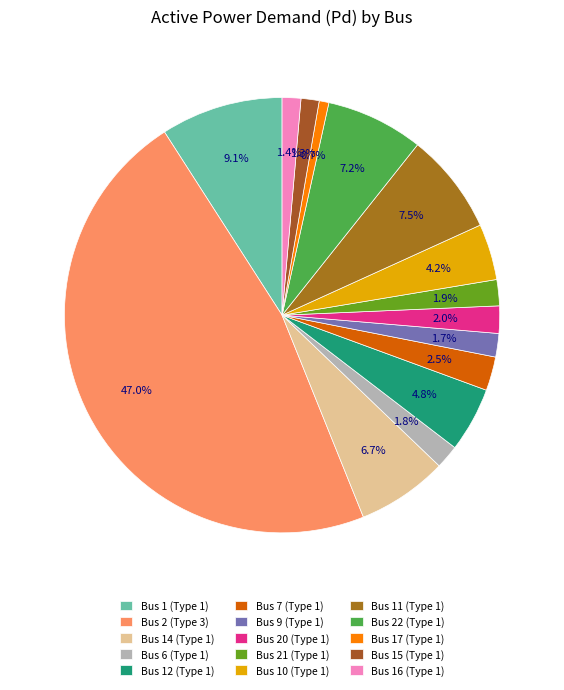

How many slices are in this pie chart?

15